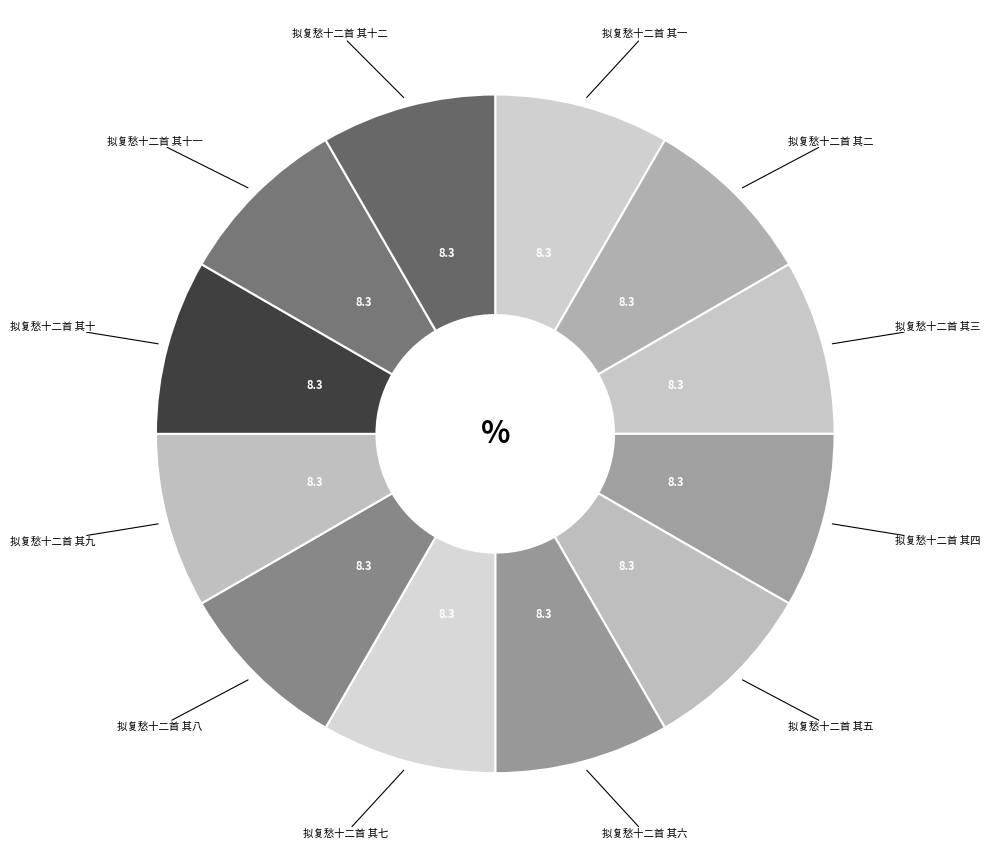

Which category has the biggest portion of the pie?

拟复愁十二首 其十二